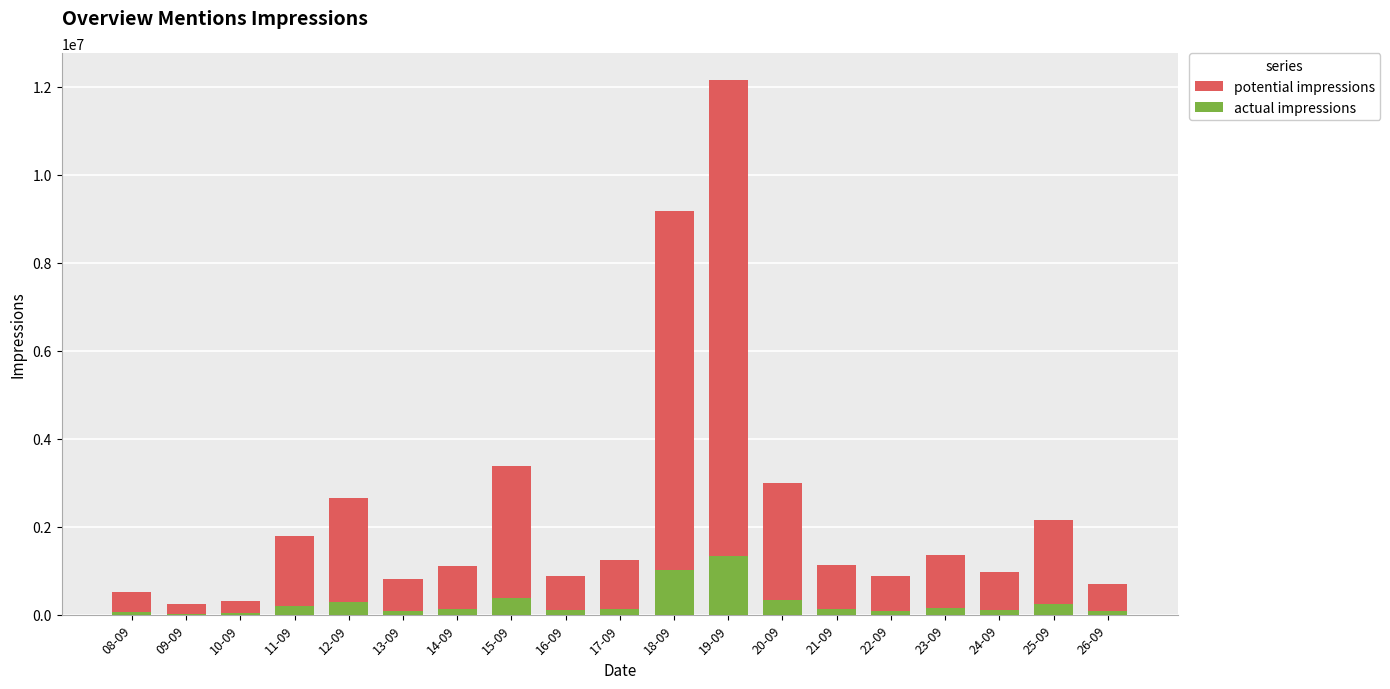

At 14-09, list the series in order from smallest to largest.

actual impressions, potential impressions